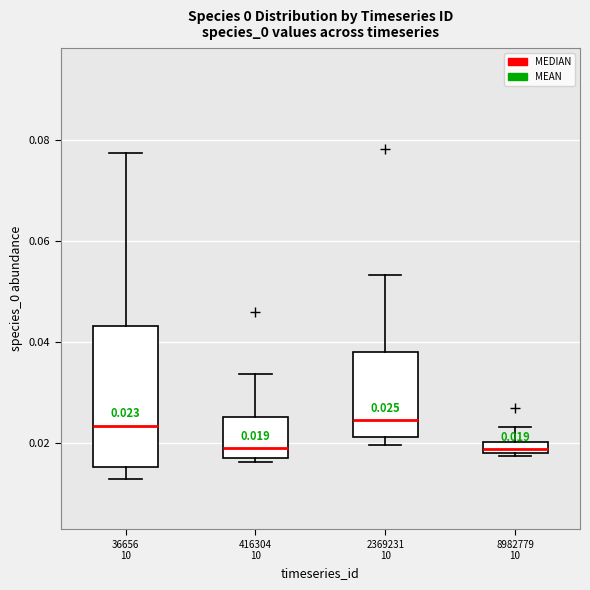

Comparing the boxes themselves (not the whiskers), which one is the tallest?

36656 10